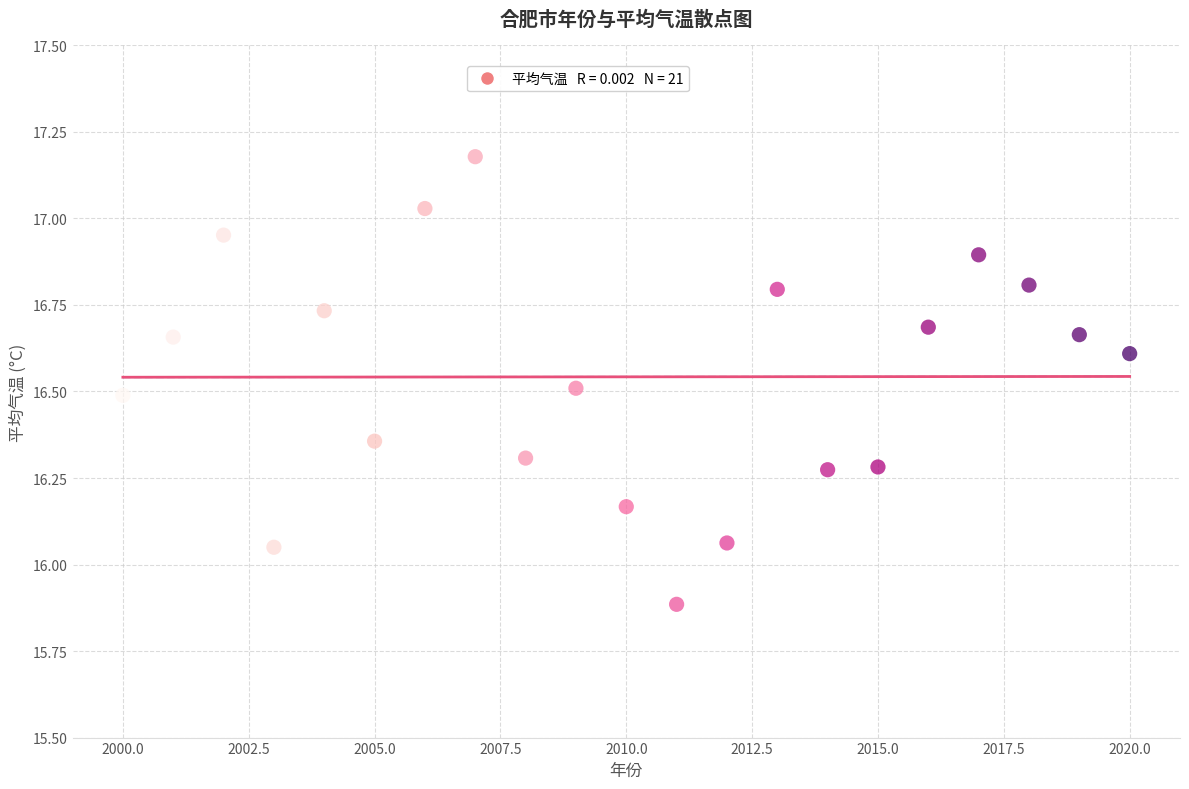

What is the range of X values (max minus min)?

20.0